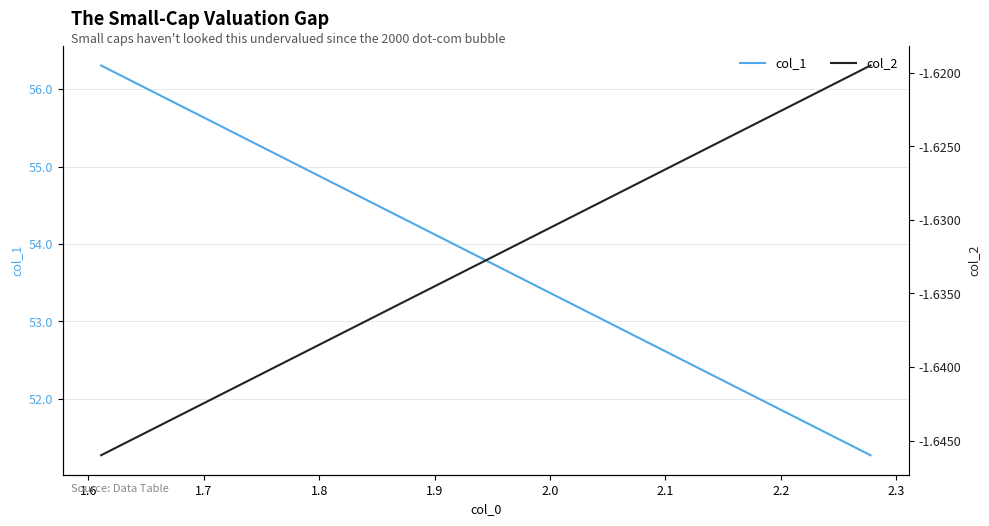

What is the maximum value for col_1?

56.3